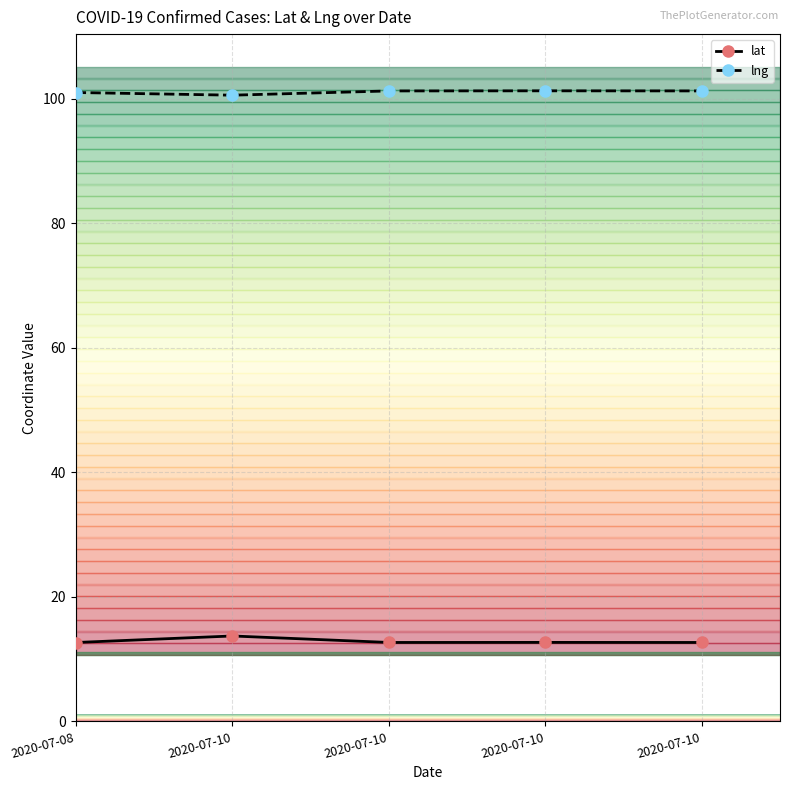

Which series has the largest total across all categories?

lng